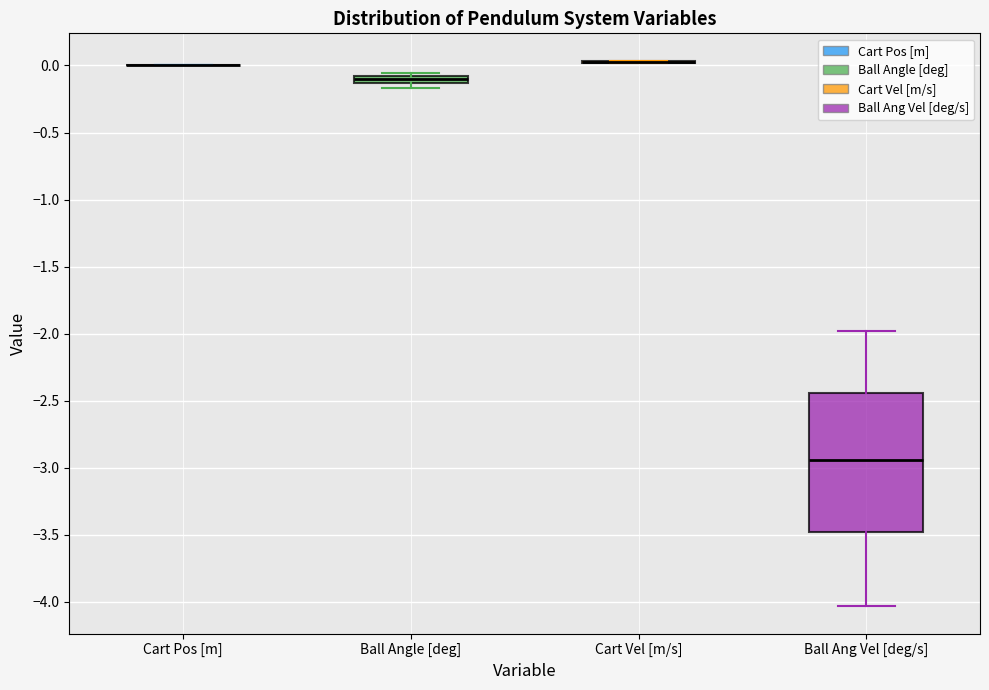

Comparing the boxes themselves (not the whiskers), which one is the tallest?

Ball Ang Vel [deg/s]